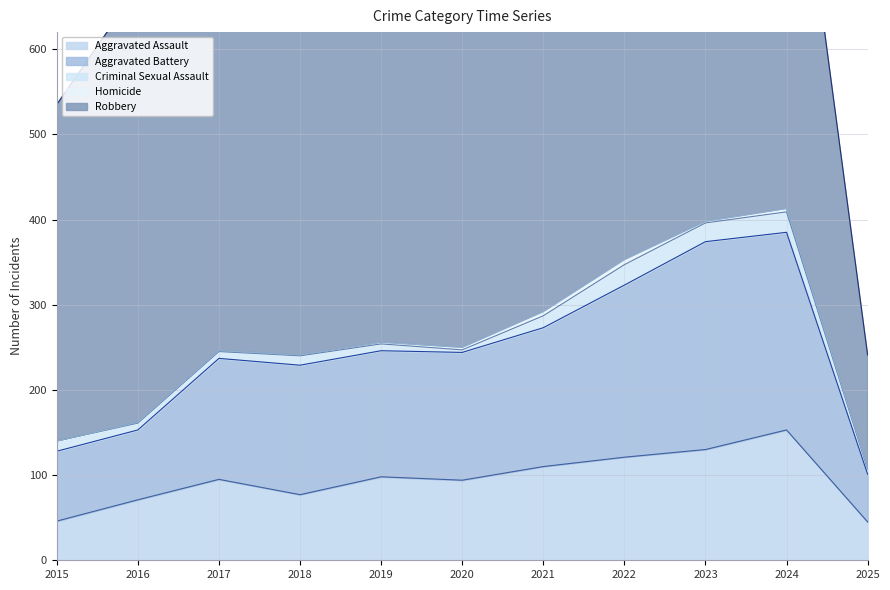

What is the difference between the maximum and minimum values in the Aggravated Battery series?

188